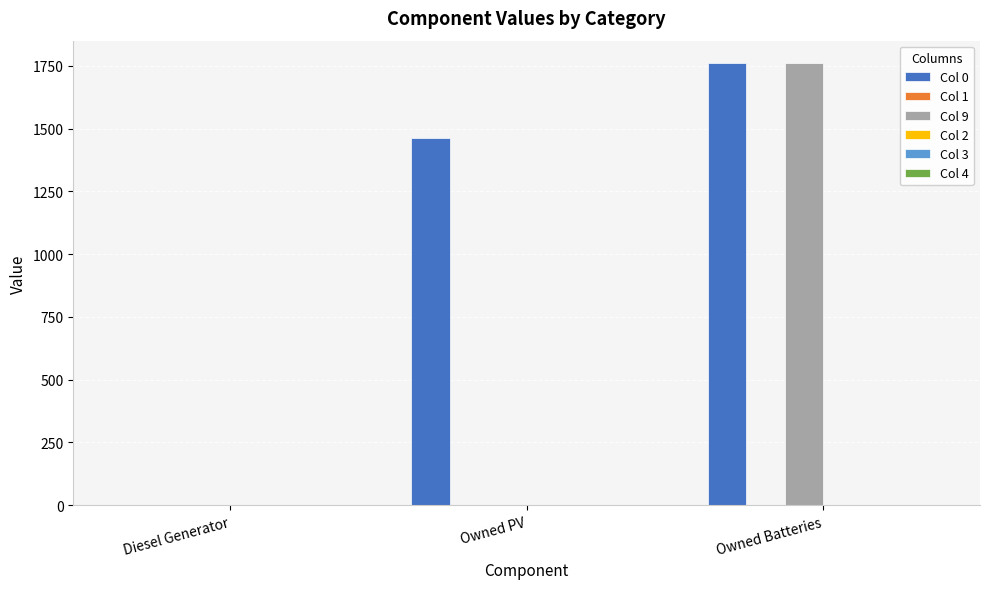

Which series has the largest total across all categories?

Col 0